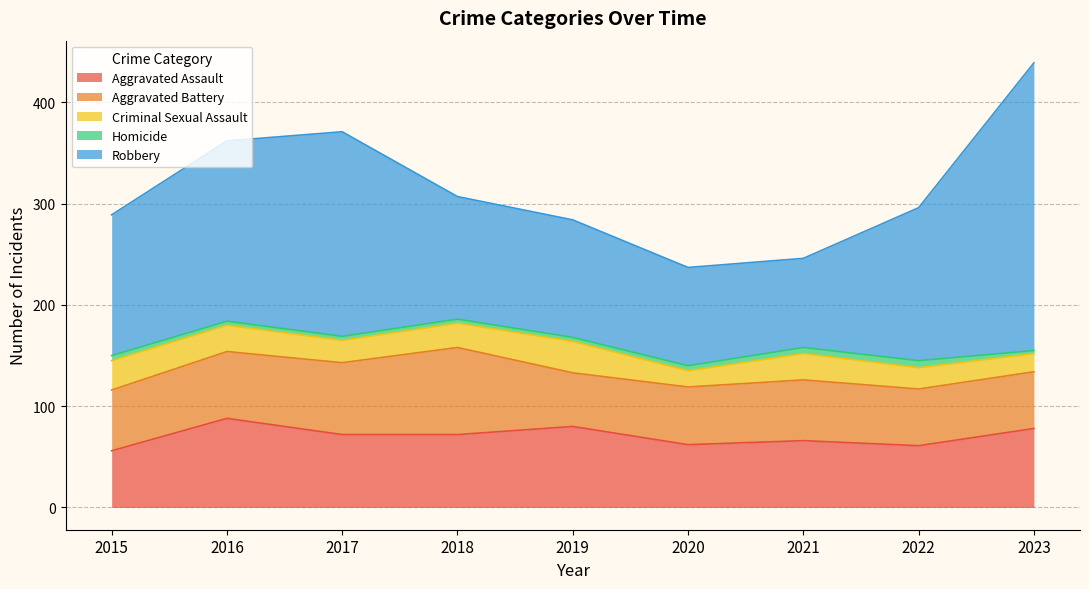

Which category has the lowest value across all series?

2023